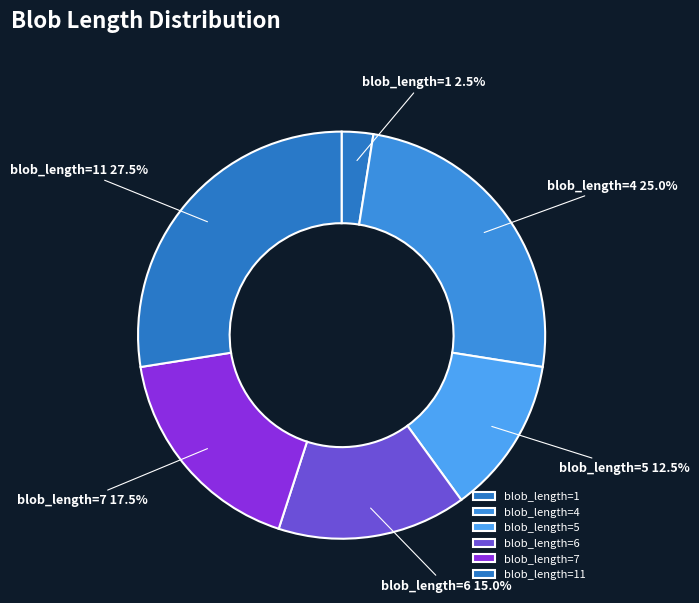

Which category has the biggest portion of the pie?

11